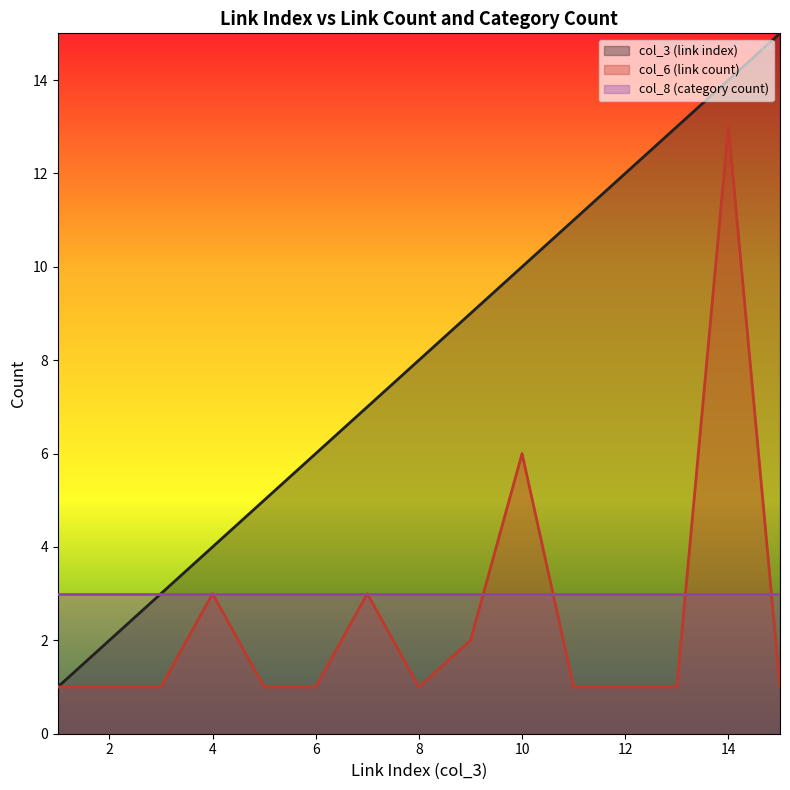

Where is the first local maximum for col_6 (link count)?

4